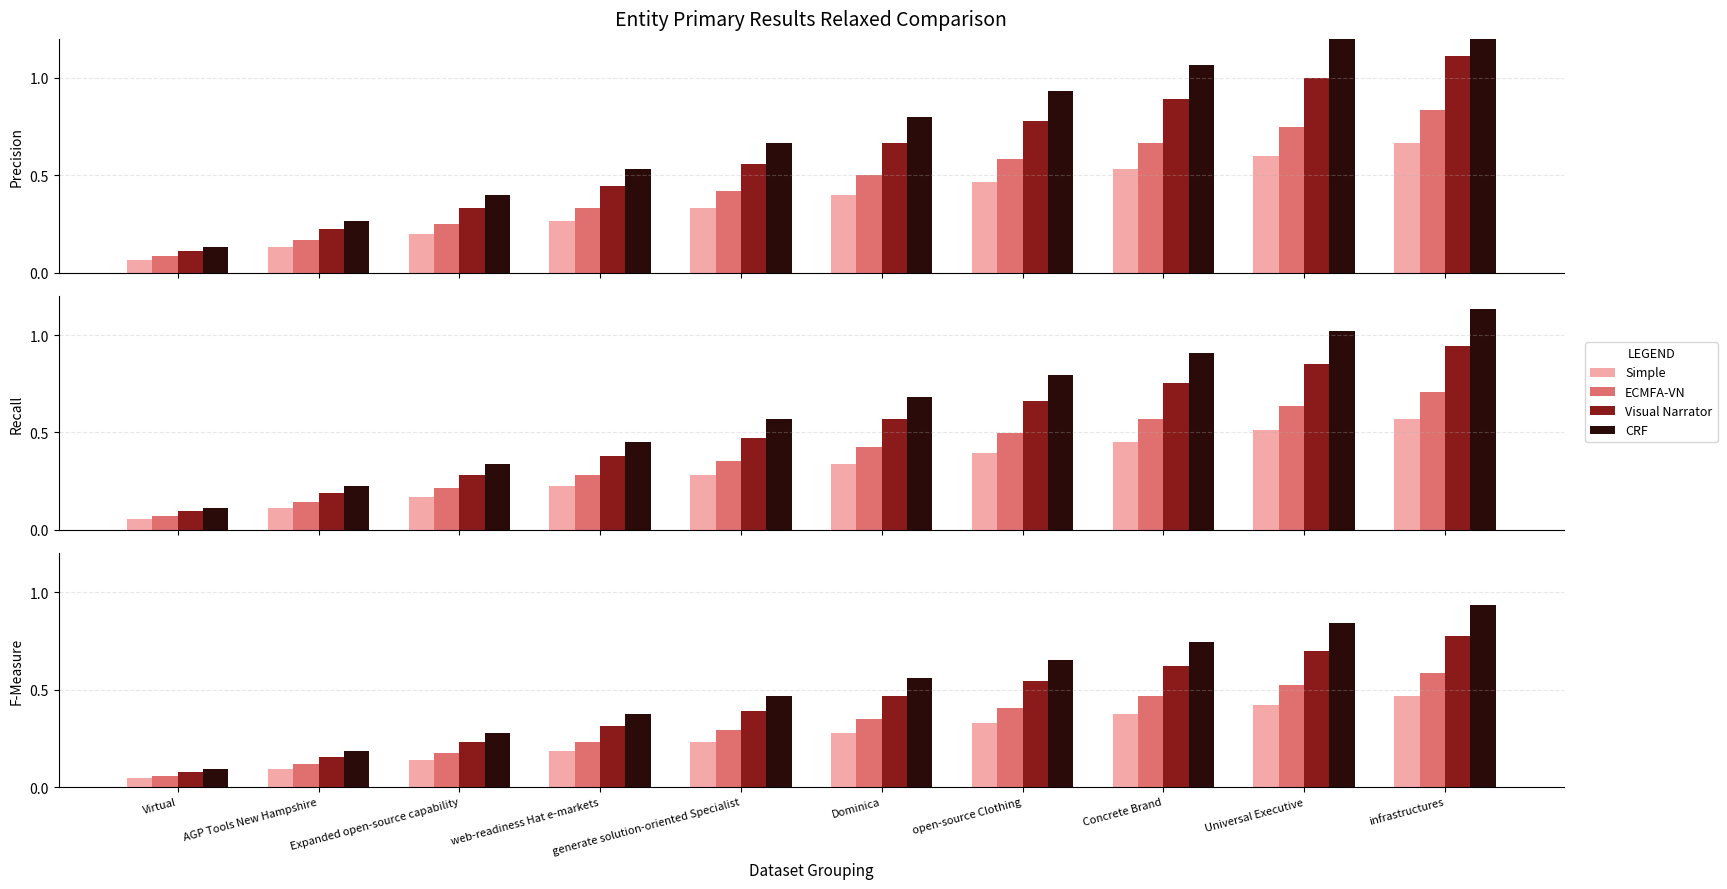

What position from the right is Universal Executive?

2